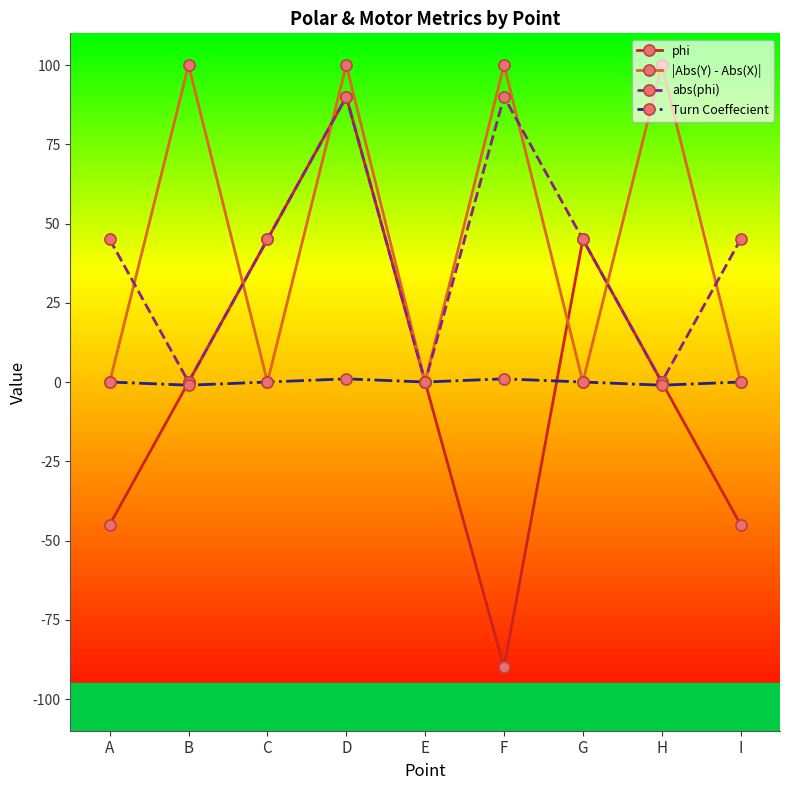

How many series are shown in this chart?

4